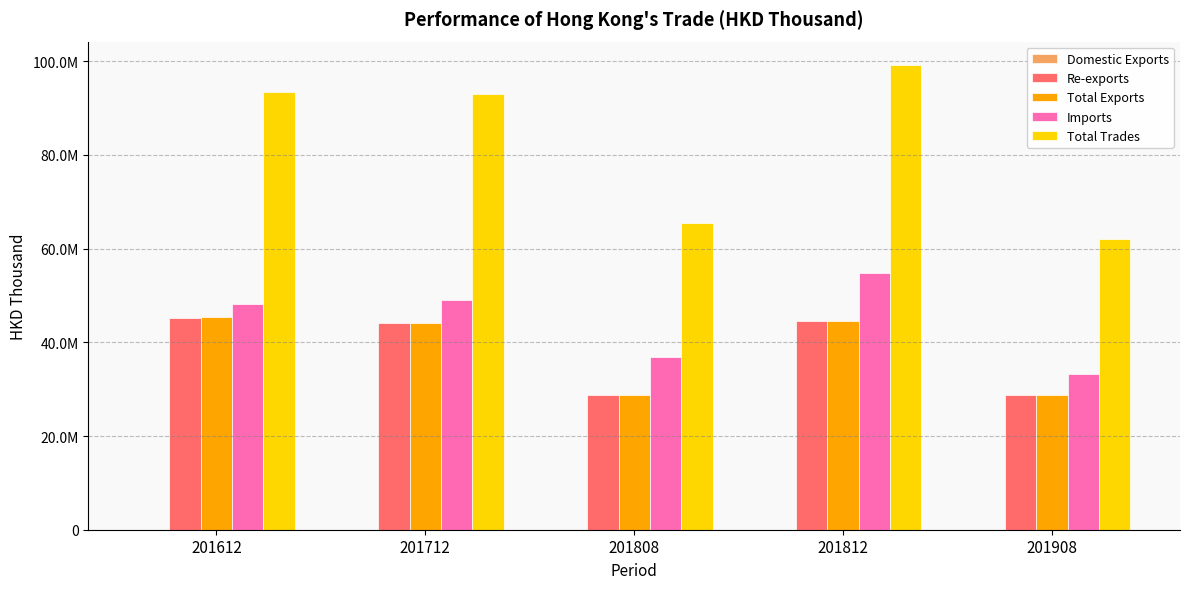

Are the bars horizontal?

No